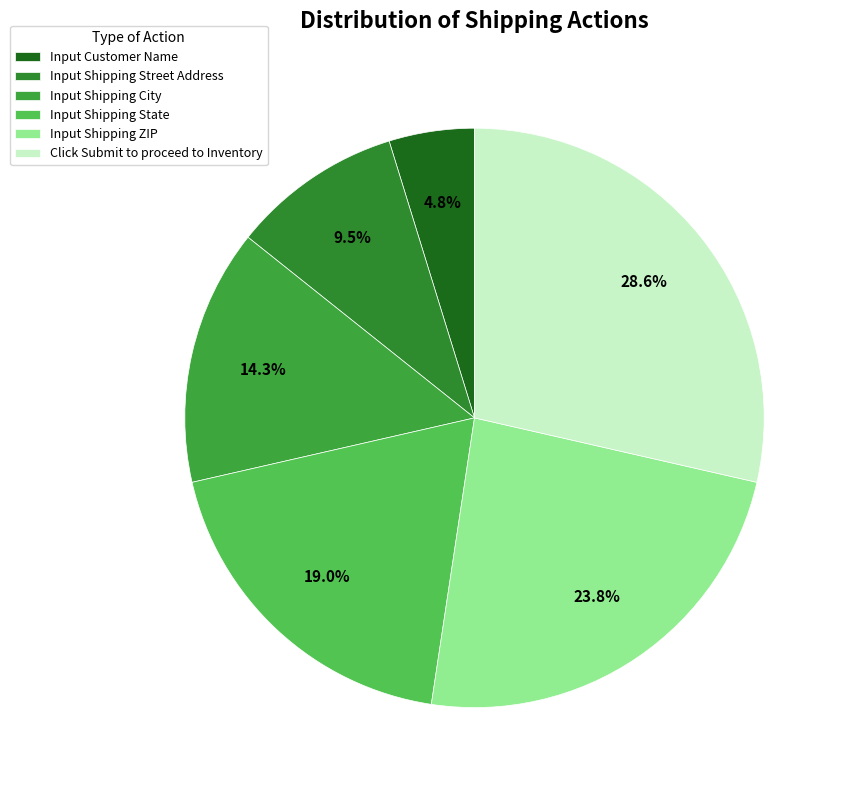

How many slices are in this pie chart?

6